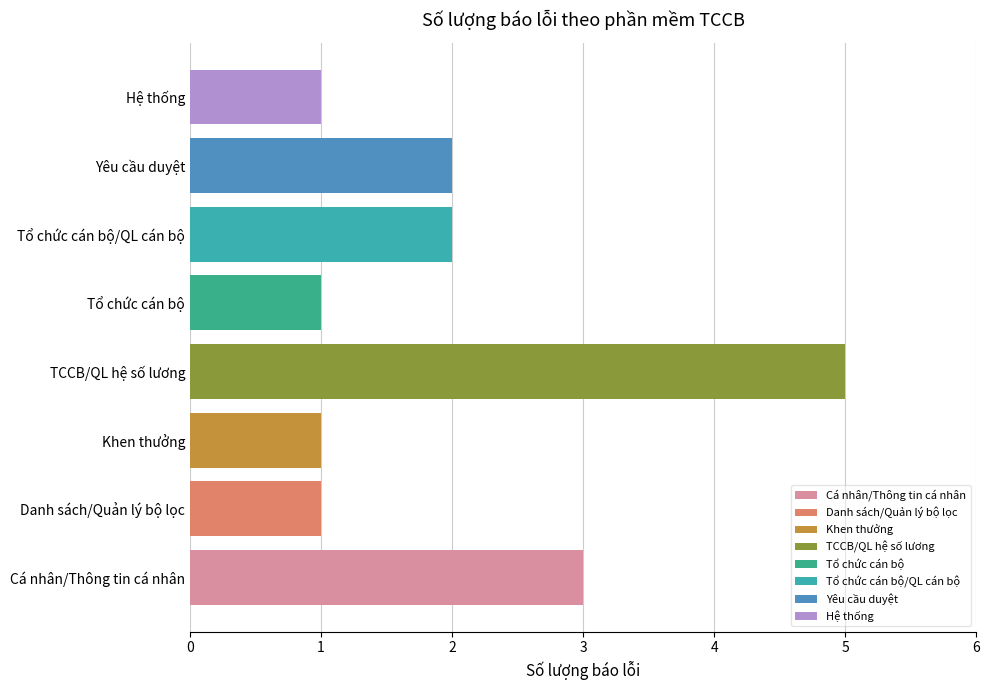

Which label corresponds to the largest value in the chart?

TCCB/QL hệ số lương